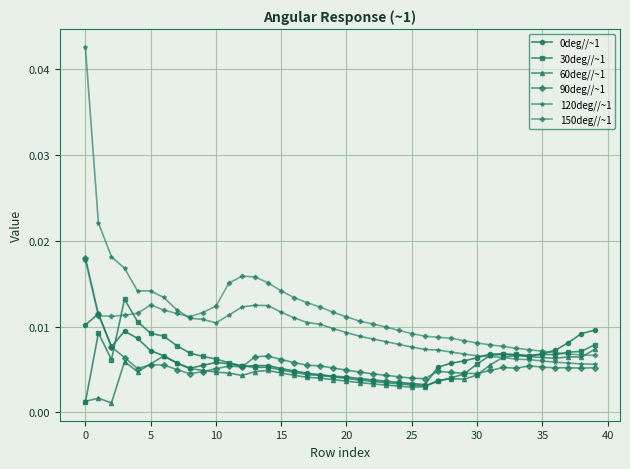

Which series has the widest spread of values?

120deg//~1